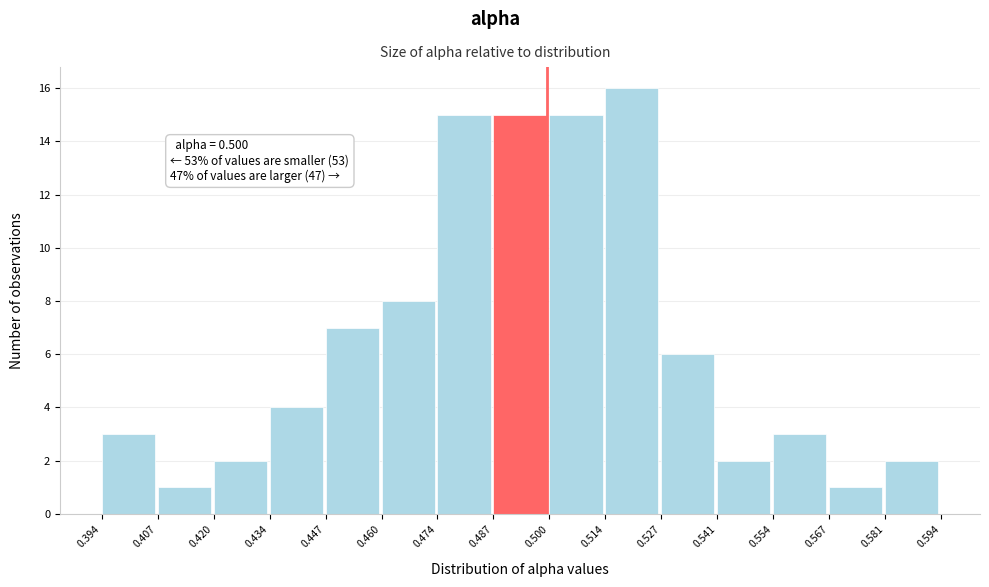

Over which range of the x-axis is the bar tallest?

0.514 to 0.527